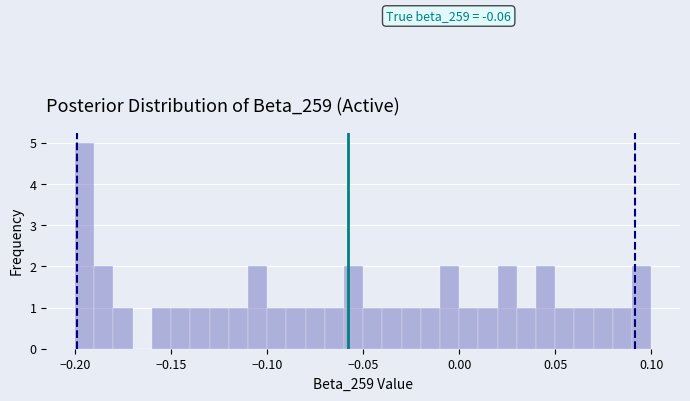

Read against the x-axis, roughly where is the centre of the tallest bar?

-0.195